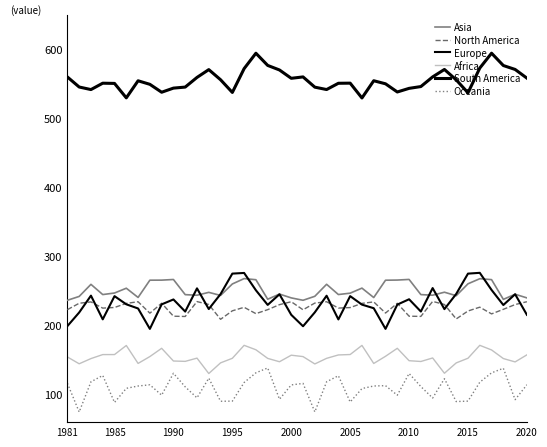

Is this an area chart (filled region under the line)?

No